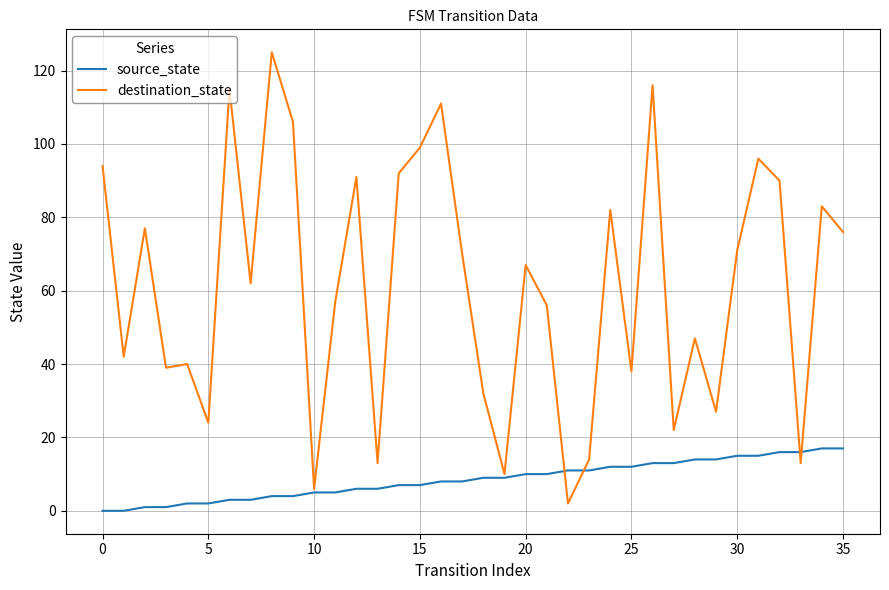

What is the maximum value for source_state?

17